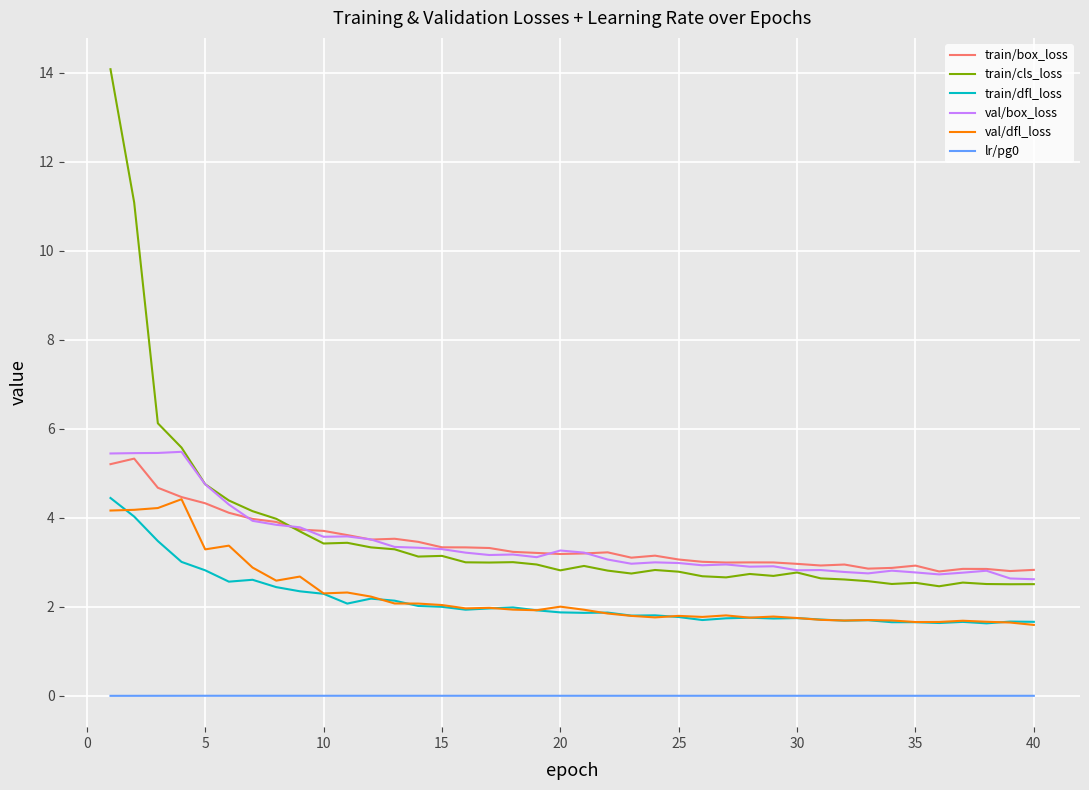

True or false: val/dfl_loss and train/cls_loss cross at least once.

False